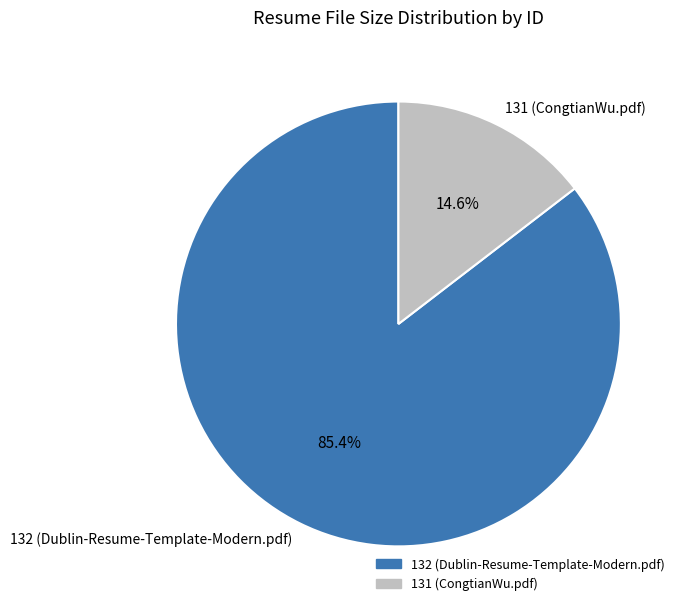

Rank the categories by value from highest to lowest.

132 (Dublin-Resume-Template-Modern.pdf), 131 (CongtianWu.pdf)